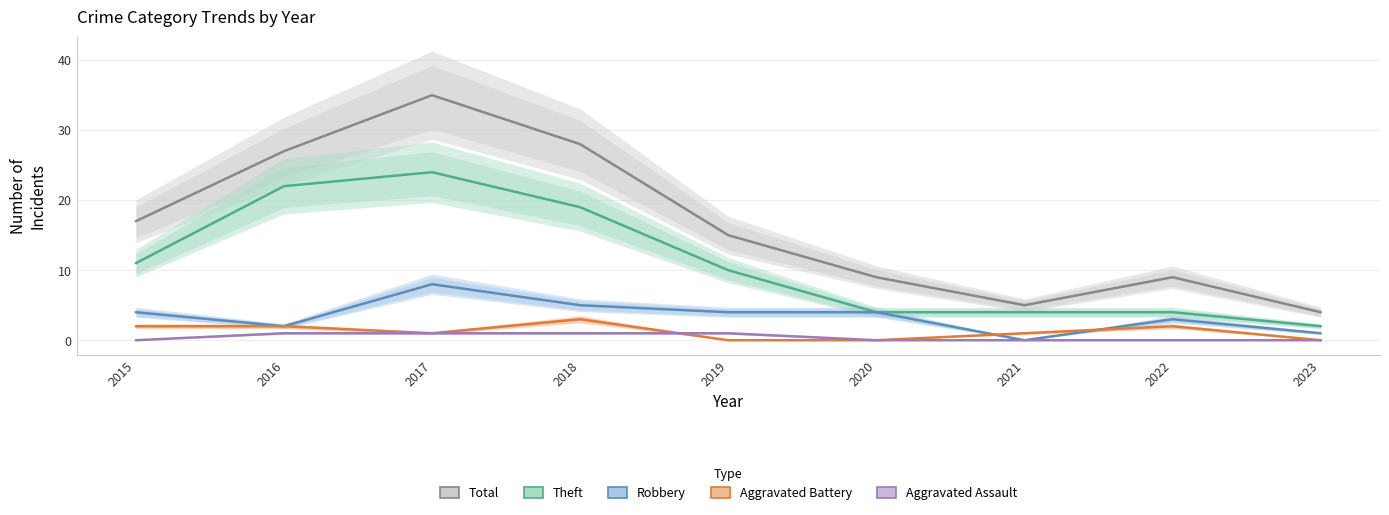

Count the Aggravated Battery values in the range 0 to 2.

8